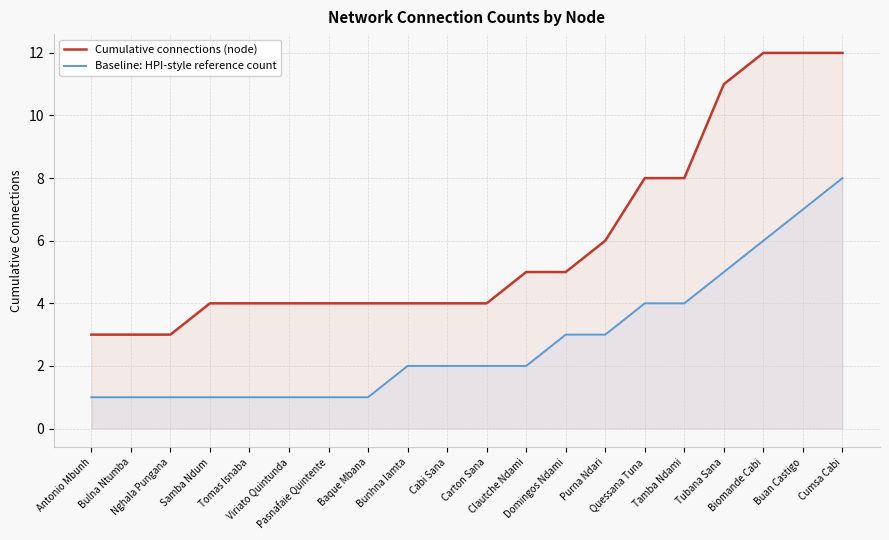

Read the Cumulative connections (node) value at Carton Sana.

4